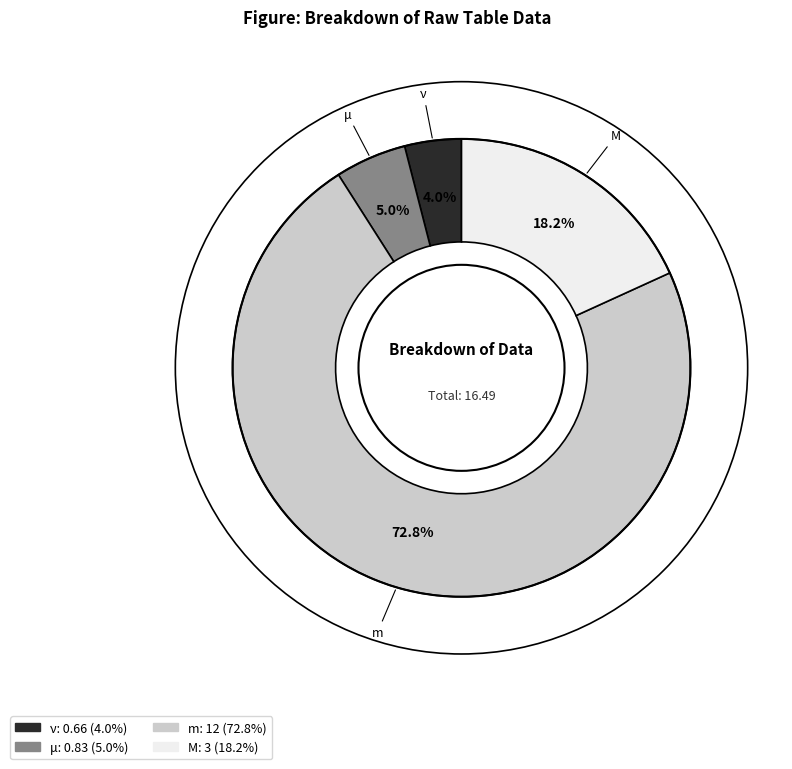

To the nearest percent, what percentage of the pie is M?

18%